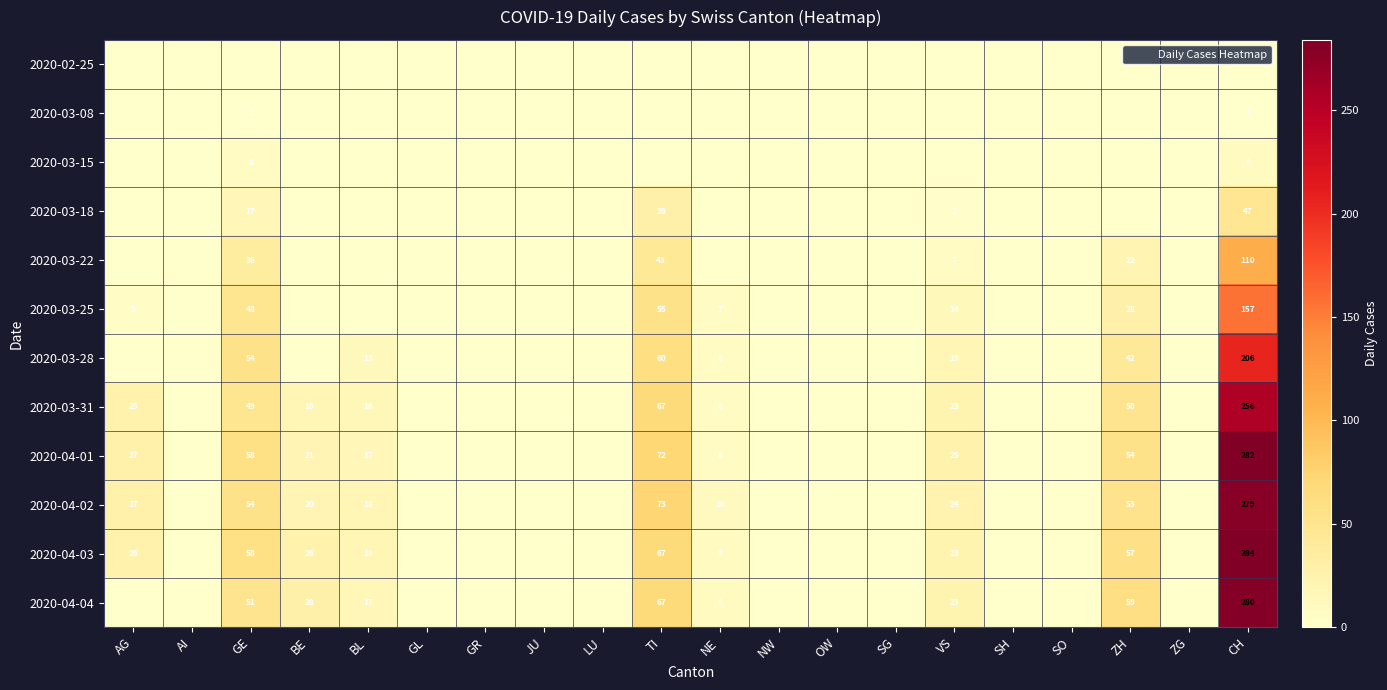

True or false: 2020-03-25 has a value of 0 at OW.

True